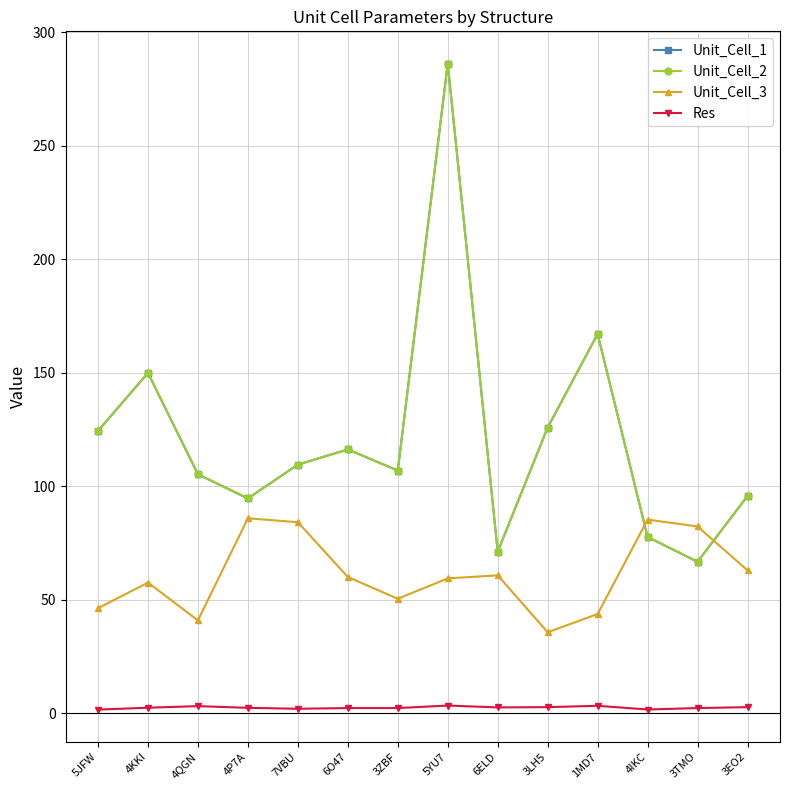

True or false: Unit_Cell_1 has more than 1 points higher than both neighbors.

True